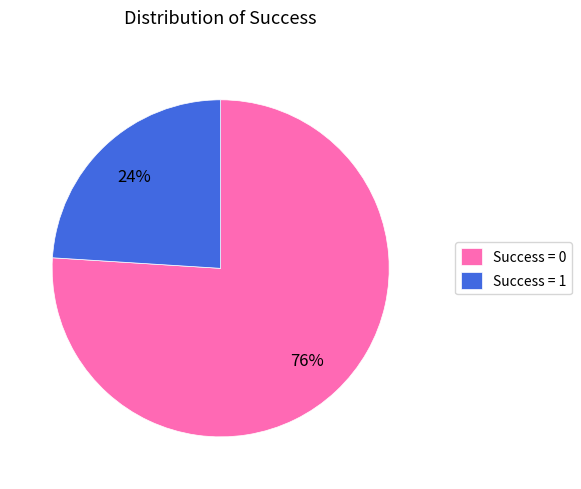

Which category has the biggest portion of the pie?

Success = 0